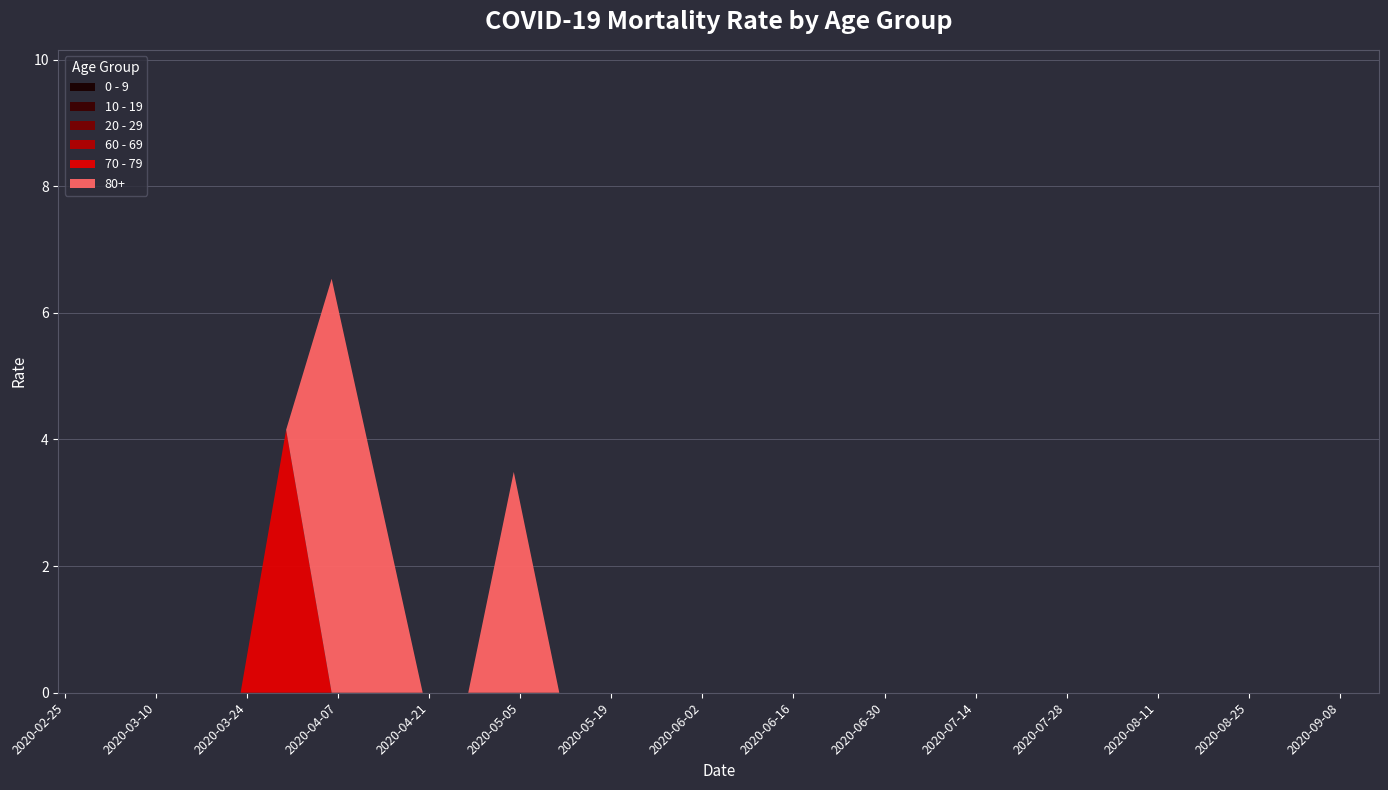

Reading left to right, what are all the values shown in this chart?

0 - 9: 0.0	0.0	0.0	0.0	0.0	0.0	0.0	0.0	0.0	0.0	0.0	0.0	0.0	0.0	0.0	0.0	0.0	0.0	0.0	0.0	0.0	0.0	0.0	0.0	0.0	0.0	0.0	0.0	0.0	0.0
10 - 19: 0.0	0.0	0.0	0.0	0.0	0.0	0.0	0.0	0.0	0.0	0.0	0.0	0.0	0.0	0.0	0.0	0.0	0.0	0.0	0.0	0.0	0.0	0.0	0.0	0.0	0.0	0.0	0.0	0.0	0.0
20 - 29: 0.0	0.0	0.0	0.0	0.0	0.0	0.0	0.0	0.0	0.0	0.0	0.0	0.0	0.0	0.0	0.0	0.0	0.0	0.0	0.0	0.0	0.0	0.0	0.0	0.0	0.0	0.0	0.0	0.0	0.0
60 - 69: 0.0	0.0	0.0	0.0	0.0	0.0	0.0	0.0	0.0	0.0	0.0	0.0	0.0	0.0	0.0	0.0	0.0	0.0	0.0	0.0	0.0	0.0	0.0	0.0	0.0	0.0	0.0	0.0	0.0	0.0
70 - 79: 0.0	0.0	0.0	0.0	0.0	4.2	0.0	0.0	0.0	0.0	0.0	0.0	0.0	0.0	0.0	0.0	0.0	0.0	0.0	0.0	0.0	0.0	0.0	0.0	0.0	0.0	0.0	0.0	0.0	0.0
80+: 0.0	0.0	0.0	0.0	0.0	0.0	6.5	3.3	0.0	0.0	3.5	0.0	0.0	0.0	0.0	0.0	0.0	0.0	0.0	0.0	0.0	0.0	0.0	0.0	0.0	0.0	0.0	0.0	0.0	0.0